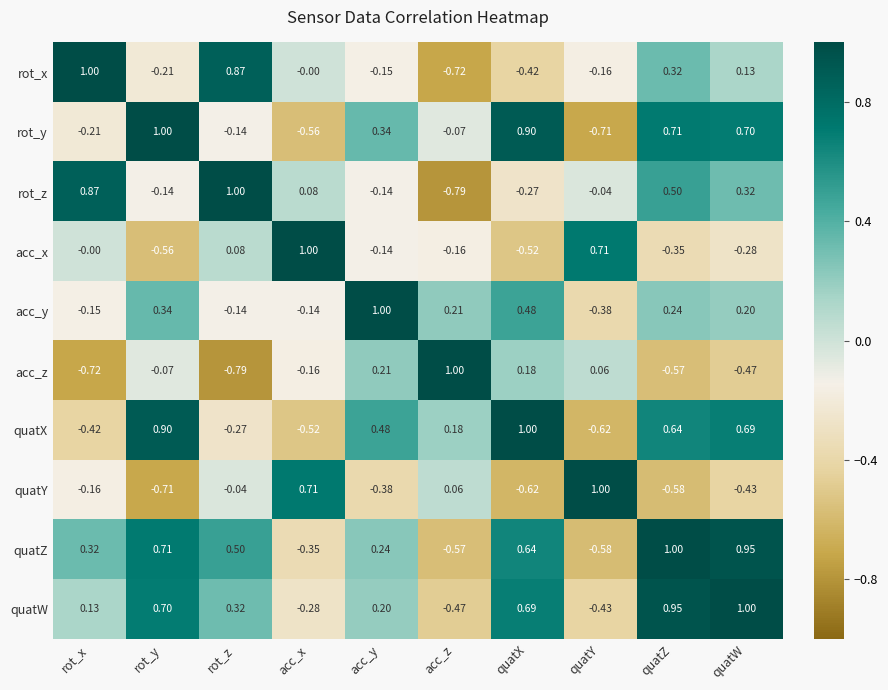

Rank the categories by rot_x value from highest to lowest.

rot_x, rot_z, quatZ, quatW, acc_x, acc_y, quatY, rot_y, quatX, acc_z